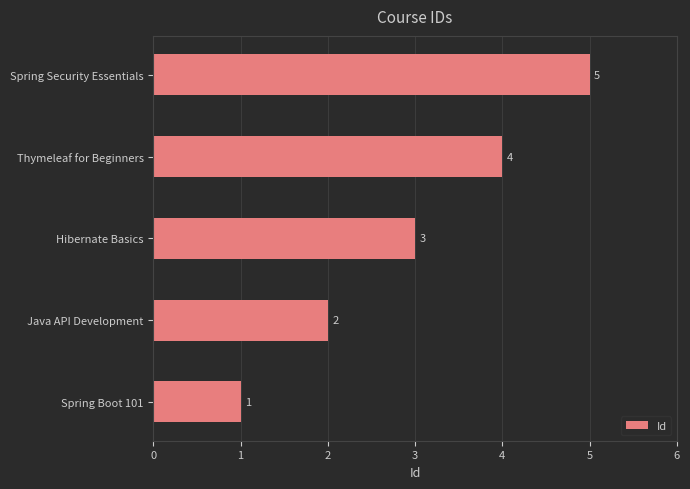

The value at Hibernate Basics is 4. True or false?

False